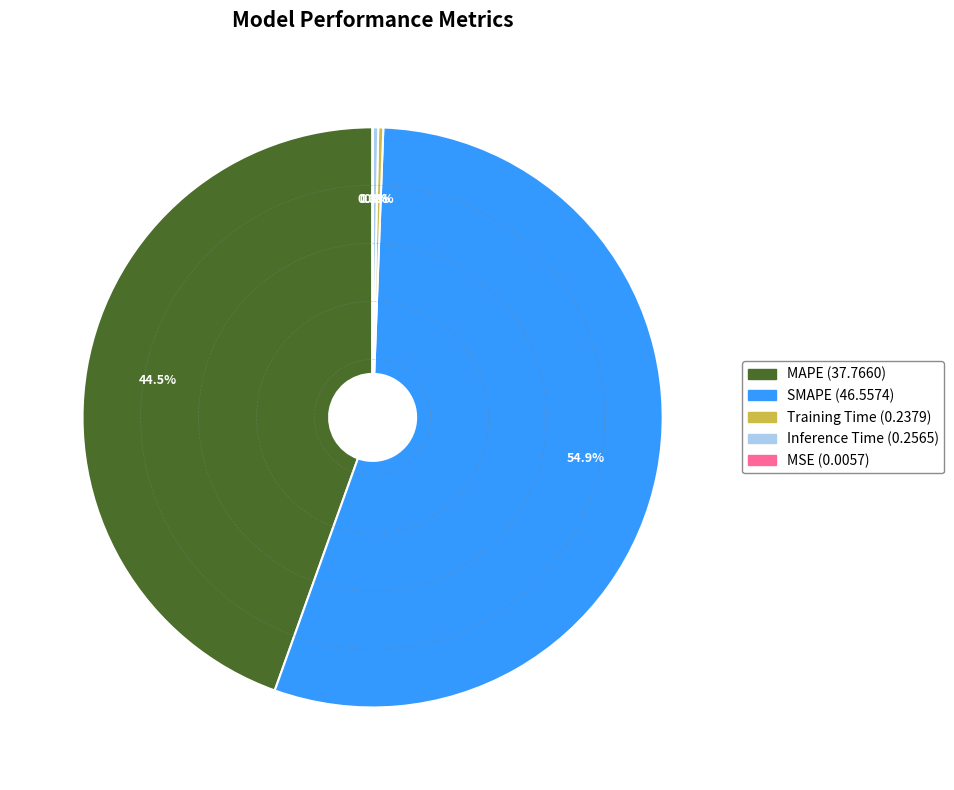

To the nearest percent, what is the difference between the largest and smallest slice percentages?

55%